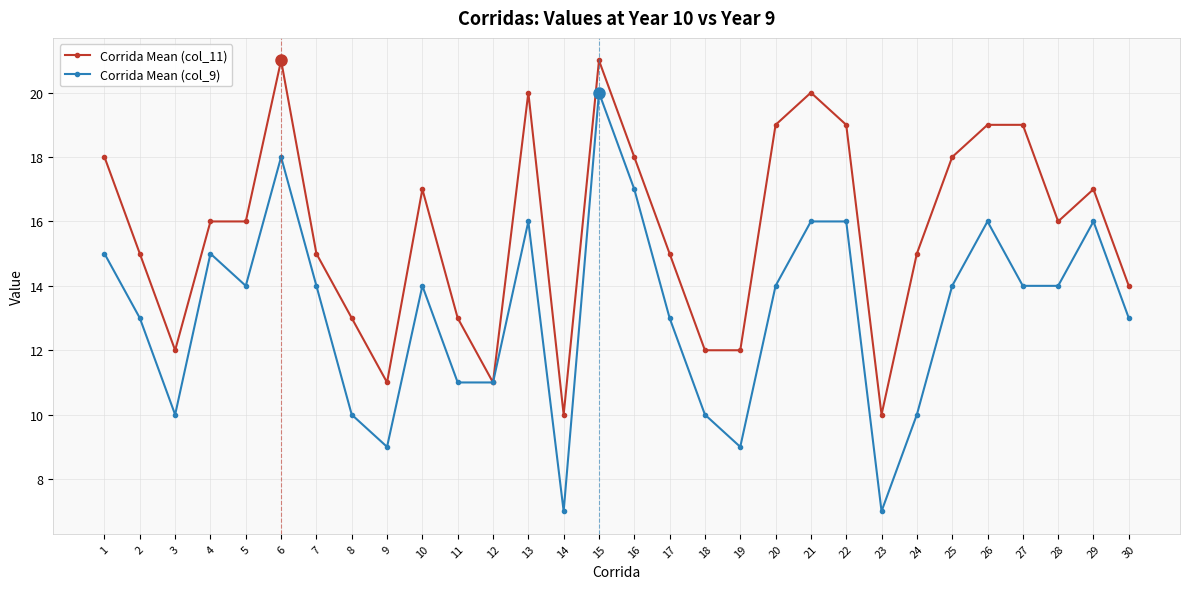

Which series has the largest total across all categories?

Corrida Mean (col_11)